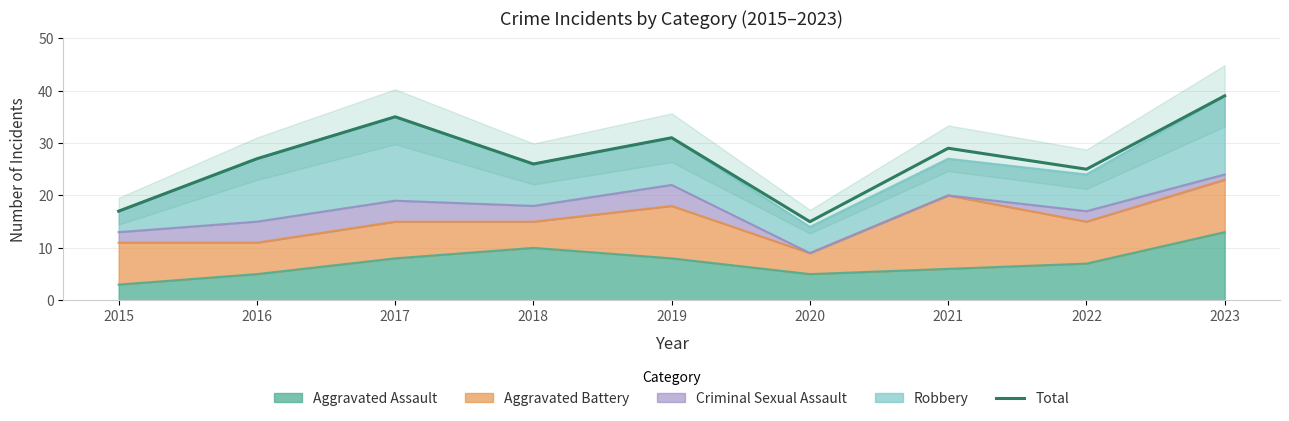

At which category does the data reach its first local peak?

2017